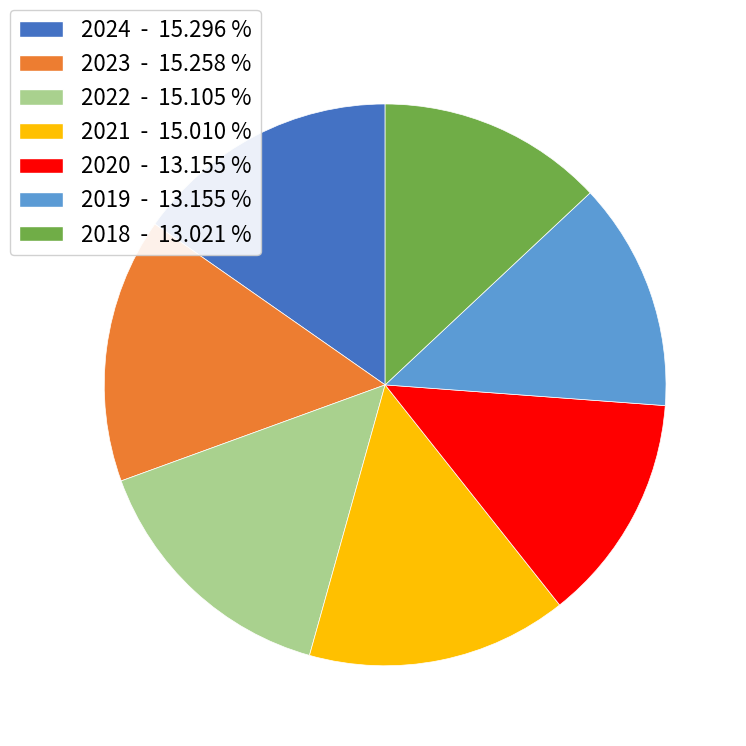

How many slices are in this pie chart?

7